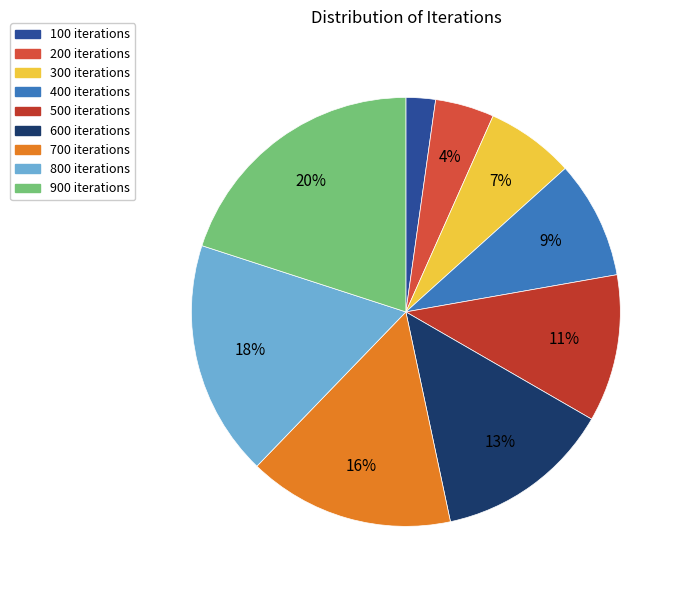

What percentage is the 900 slice, to the nearest percent?

20%